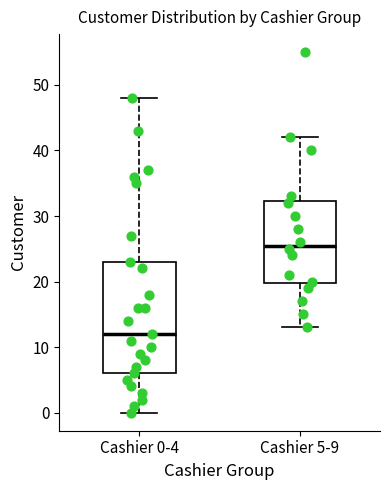

Which box's median line is the lowest?

Cashier 0-4